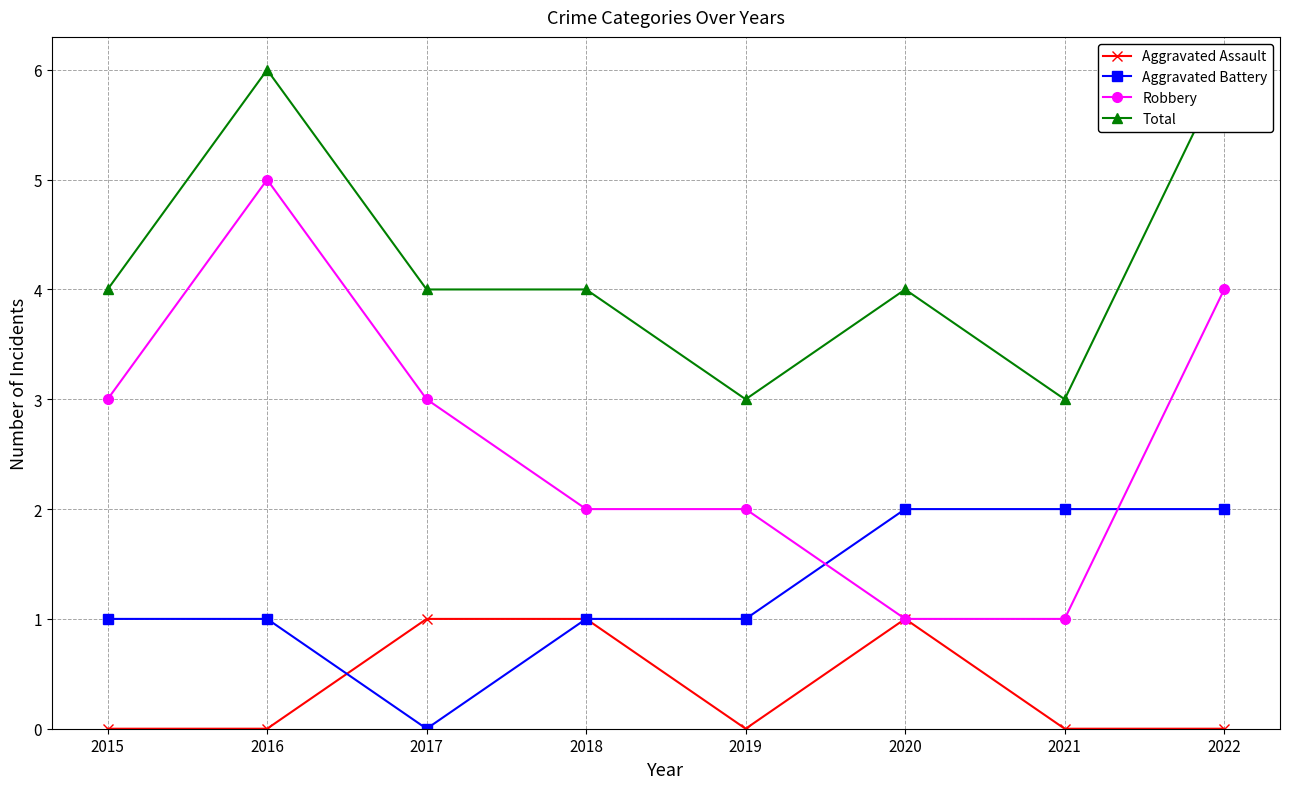

List the series in order of their overall mean, highest first.

Total, Robbery, Aggravated Battery, Aggravated Assault